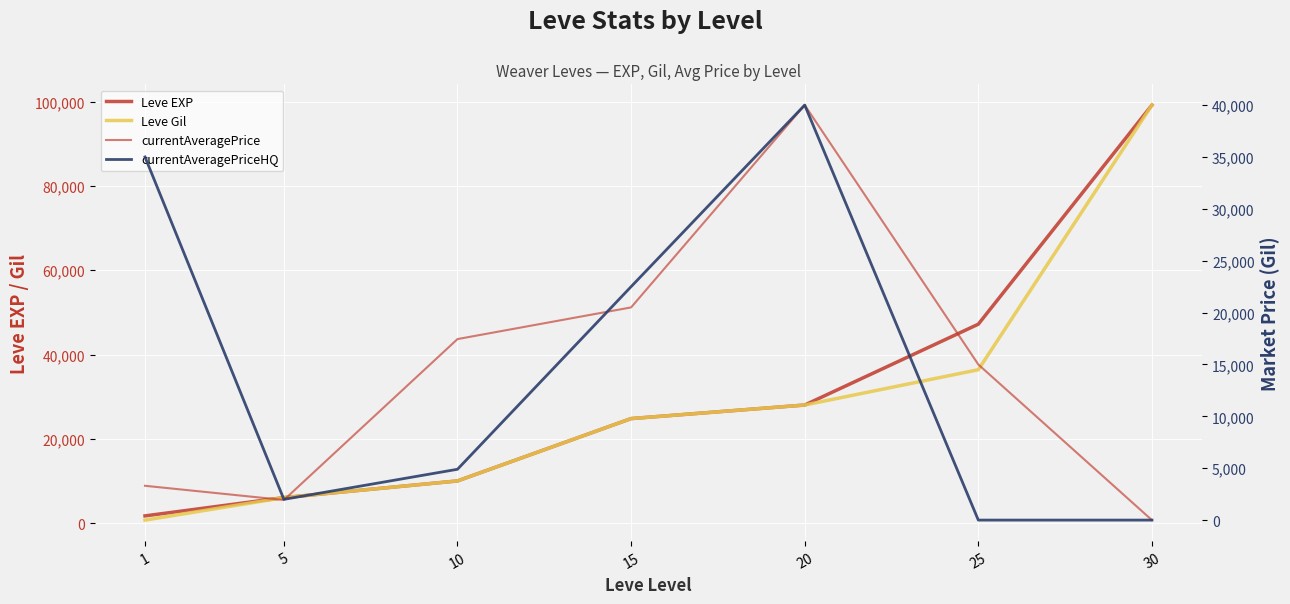

In currentAveragePrice, how many points are higher than both neighbors (excluding endpoints)?

1